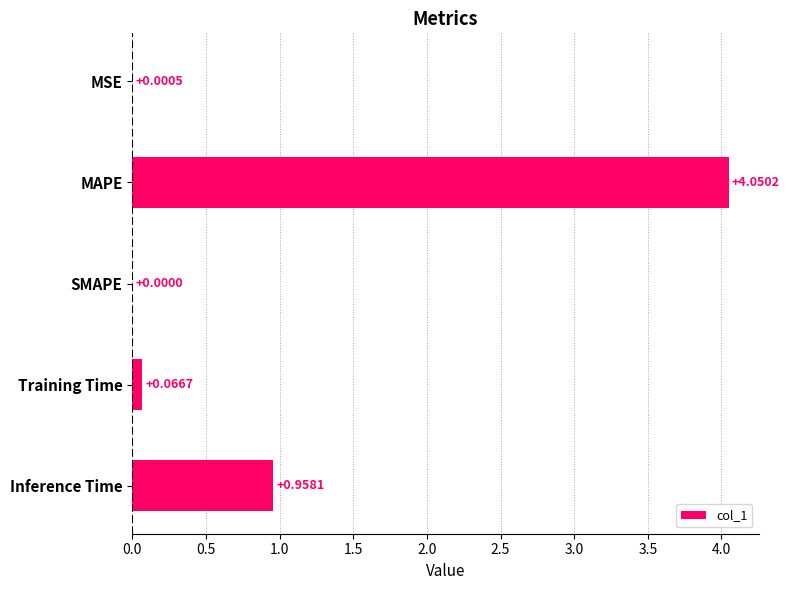

Does the chart contain stacked bars?

No